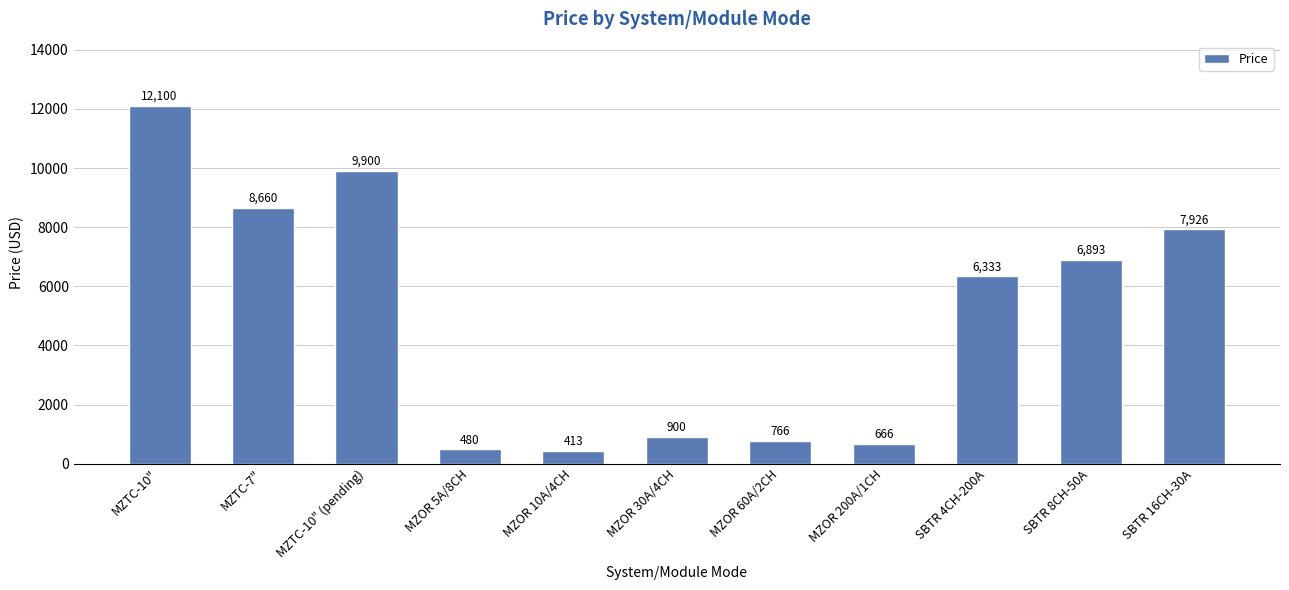

How many data points does each series have?

11